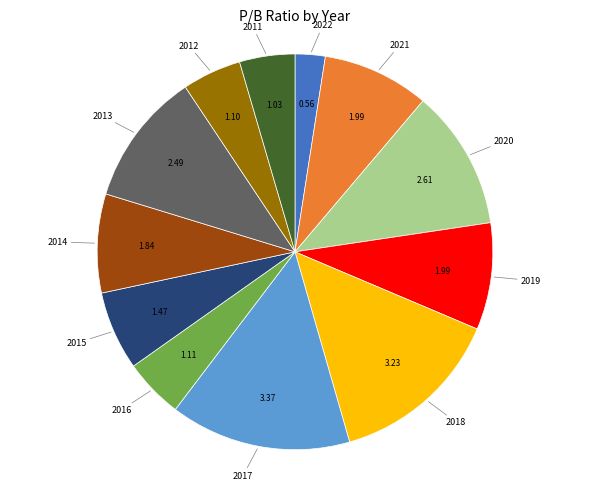

Is there a majority slice in this chart?

No